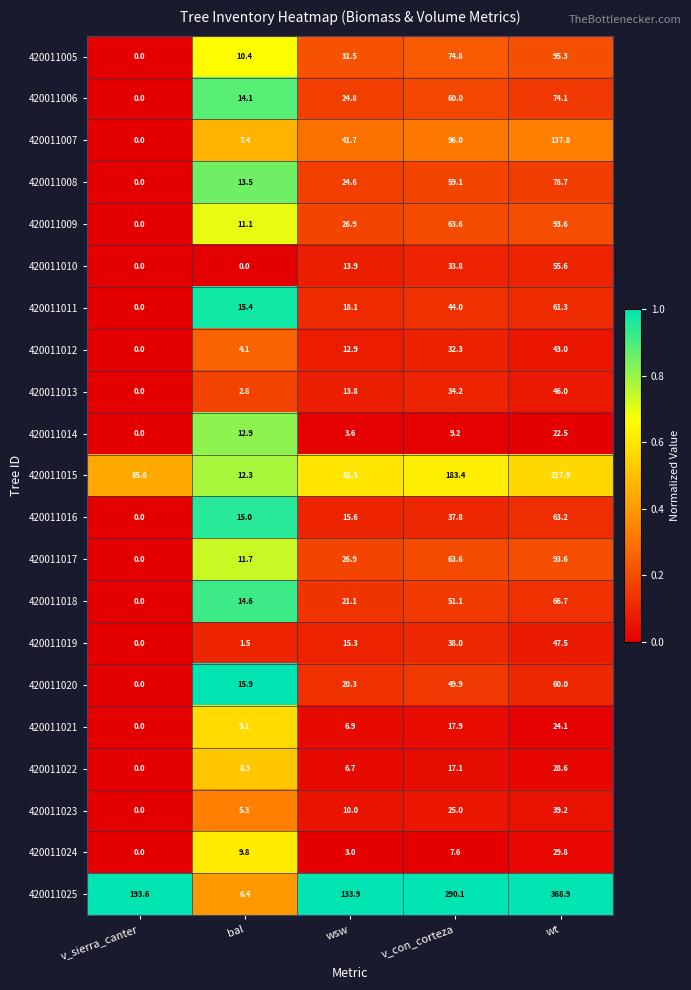

Where is 420011023 nearest to the value 19?

v_con_corteza